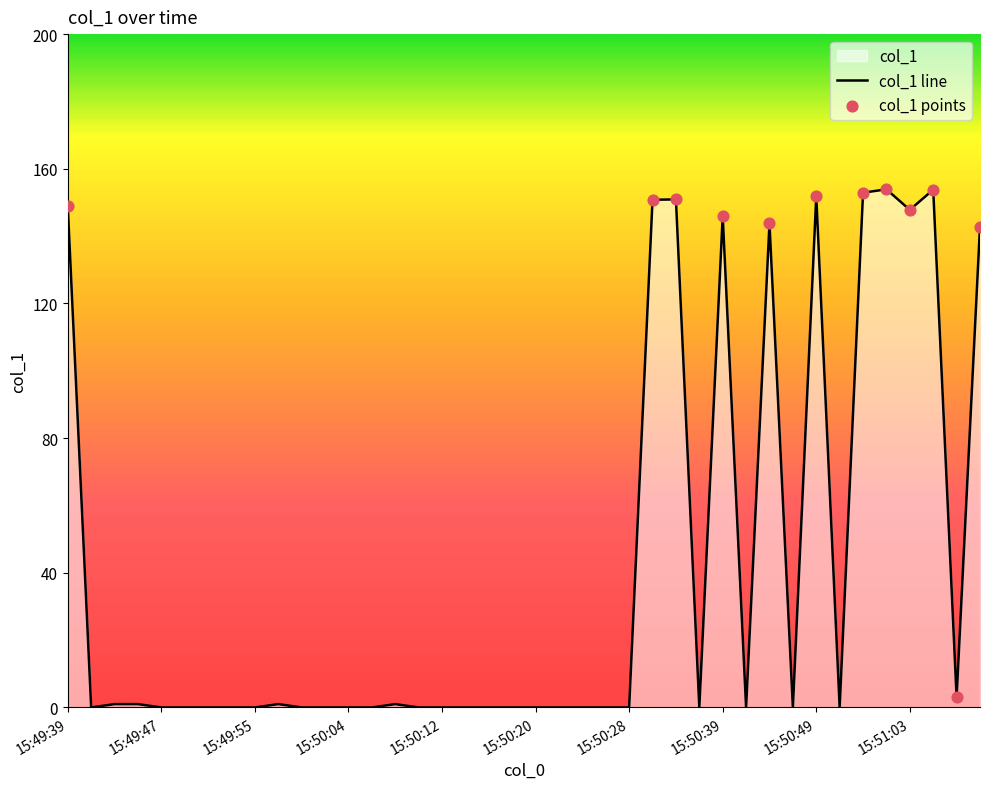

Between 15:50:36 and 15:49:55, which is larger?

15:50:36